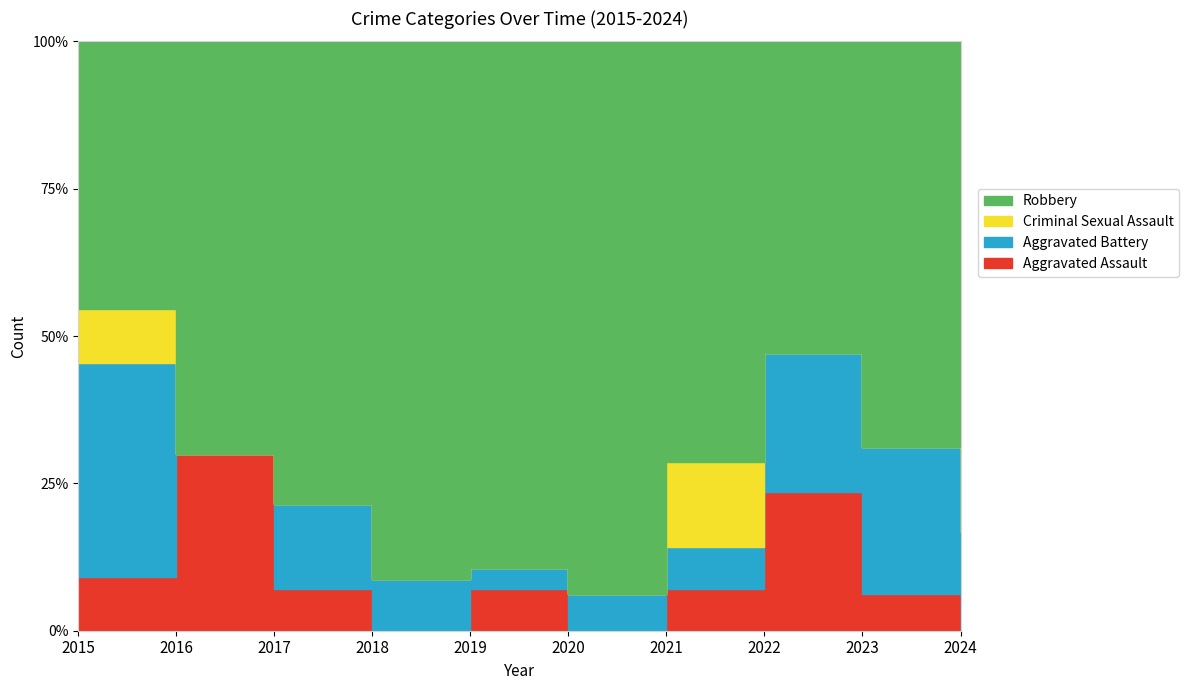

What is the difference between the Robbery values at 2017 and 2024?

3